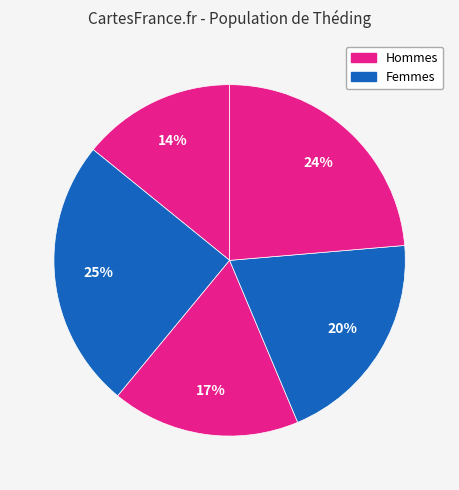

How many segments does this pie chart have?

5